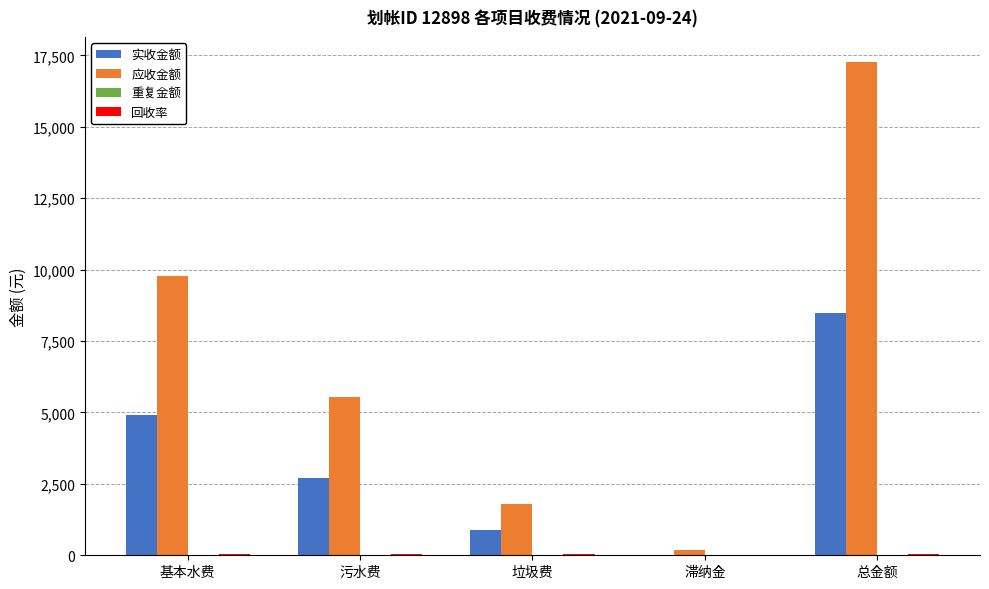

The 实收金额 series shows 11652.2 at 总金额. True or false?

False